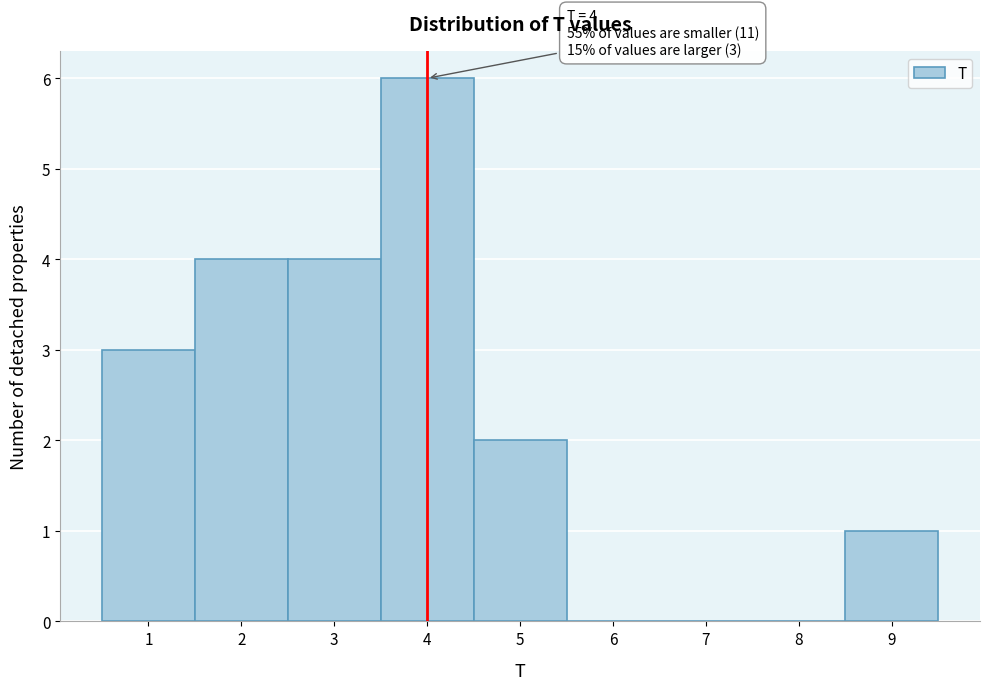

Which range on the x-axis has the tallest bar?

3.5 to 4.5